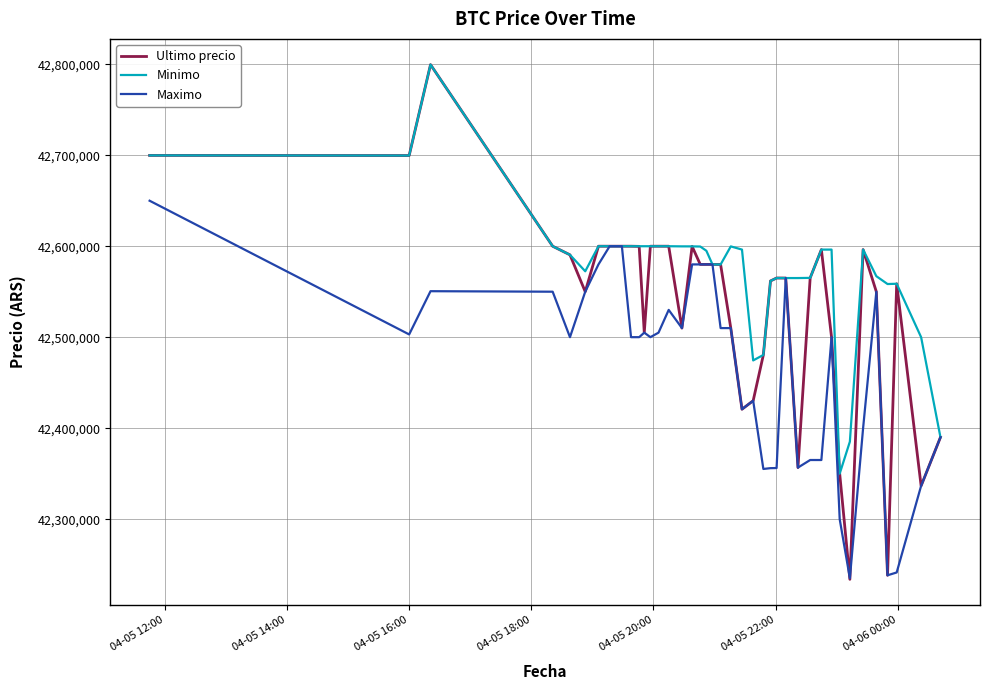

What is the minimum value shown in the chart?

42233851